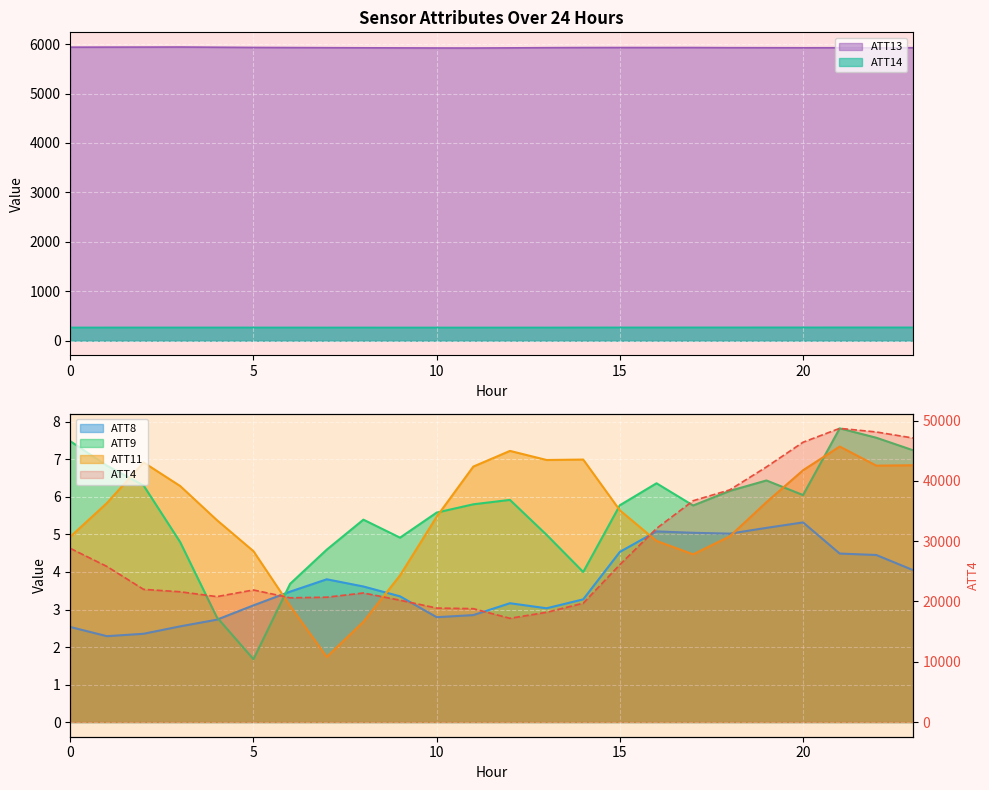

True or false: ATT8 has a value of 3.7 at 1.

False